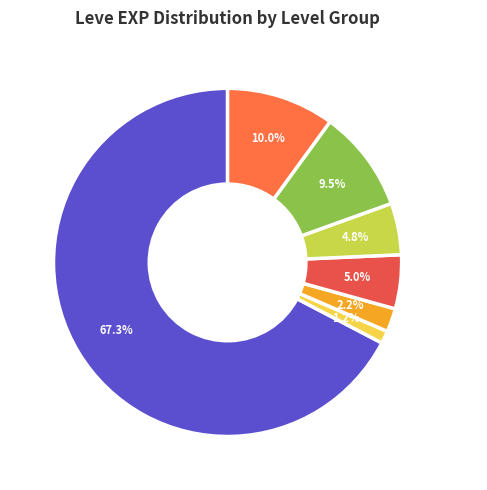

Does any single category account for the majority?

Yes